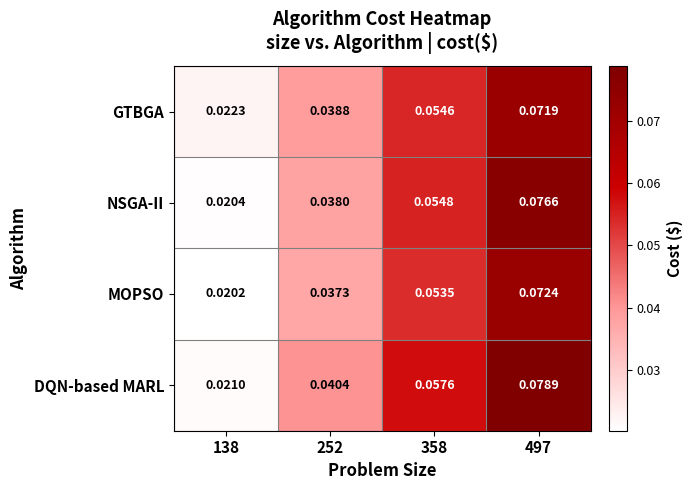

Which series has the largest range (max minus min)?

DQN-based MARL